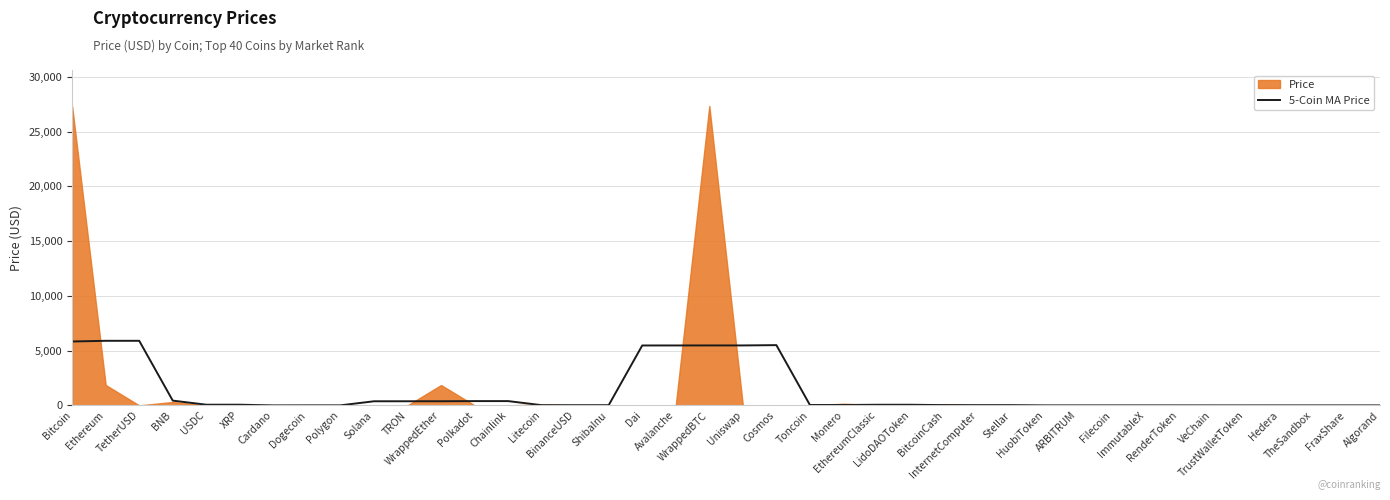

Which label corresponds to the largest value in the chart?

TetherUSD